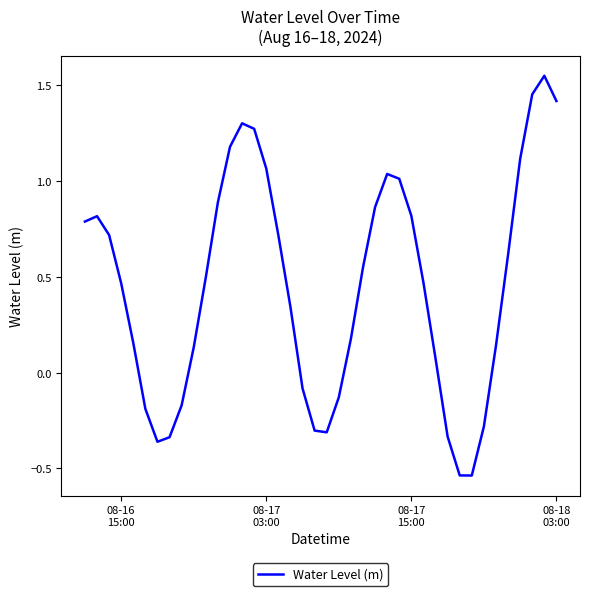

How many negative values are there?

12